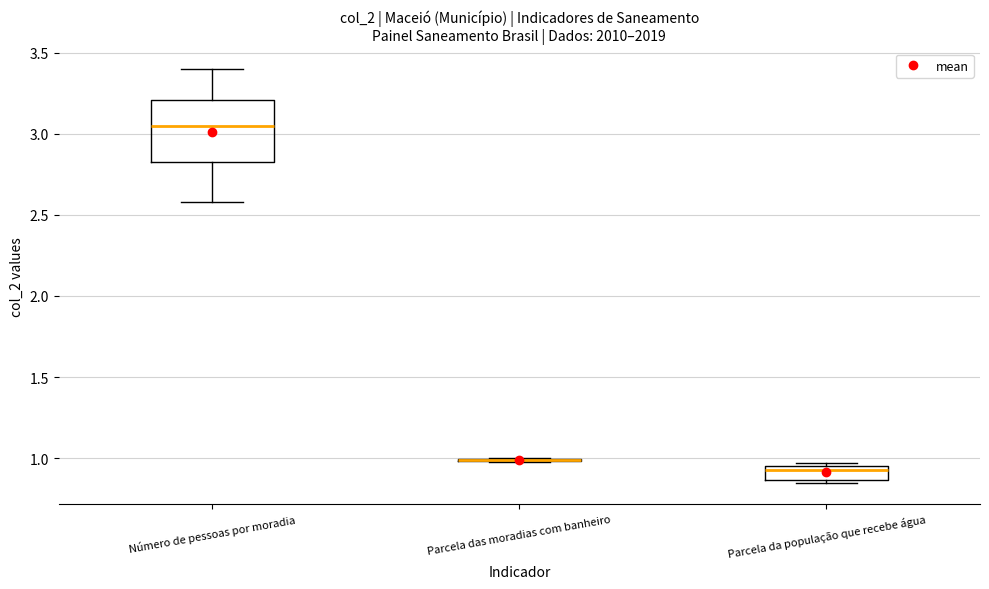

Reading left to right, read every box against the y-axis: the position of its median line, the range the box covers, and the ends of its whiskers. The values are not printed on the chart, so give them approximately, as read against the axis.

Número de pessoas por moradia: median 3.05, box 2.85 to 3.20, whiskers 2.60 to 3.40
Parcela das moradias com banheiro: box collapsed to a line at 1.00, whiskers 1.00 to 1.00
Parcela da população que recebe água: median 0.95 (just below the box's upper edge), box 0.85 to 0.95, whiskers 0.85 (just below the box's lower edge) to 0.95 (just above the box's upper edge)